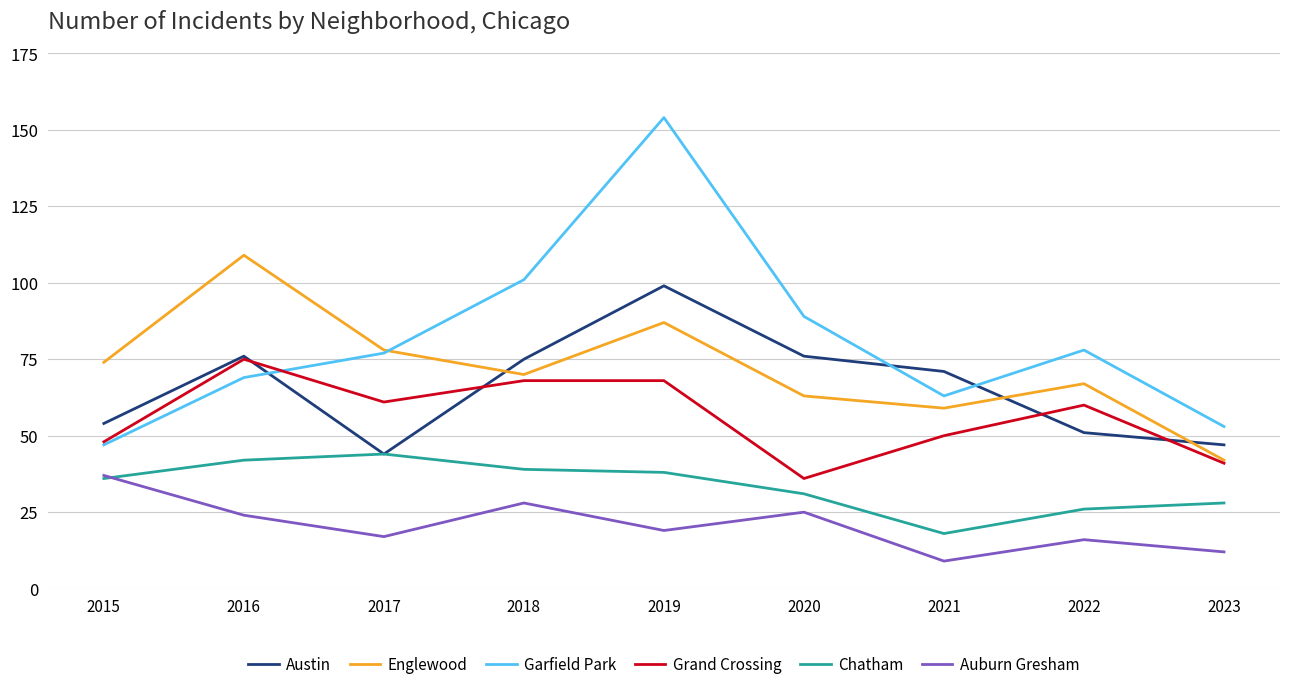

True or false: Auburn Gresham and Grand Crossing cross at least once.

False